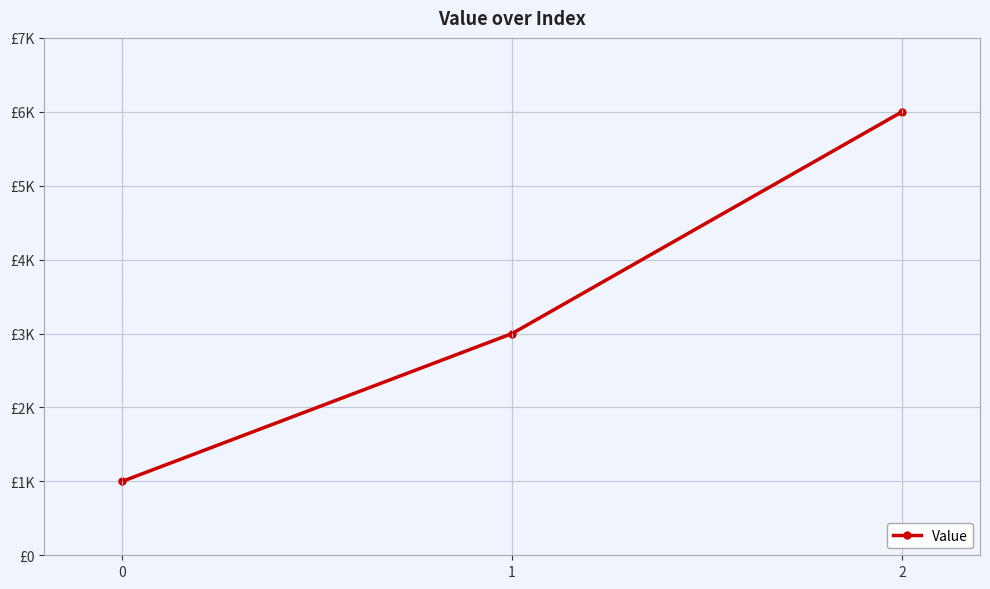

Is this an area chart (filled region under the line)?

No